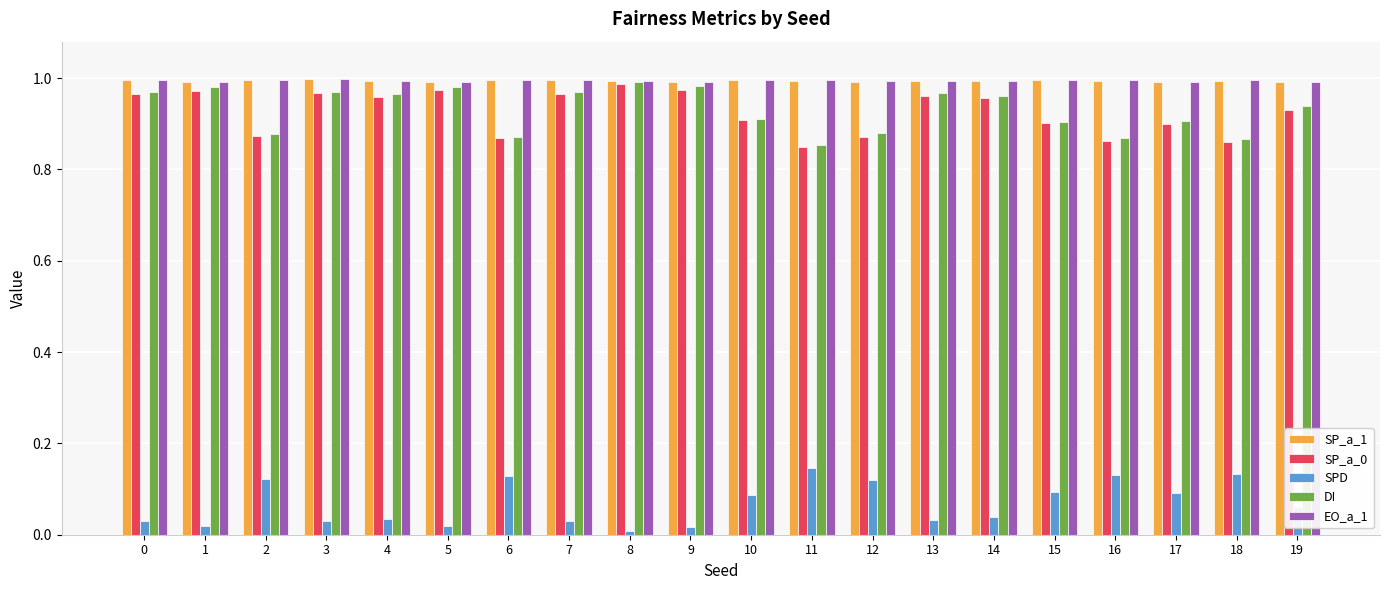

Is it true that SP_a_0 equals 1.0 at 13?

True